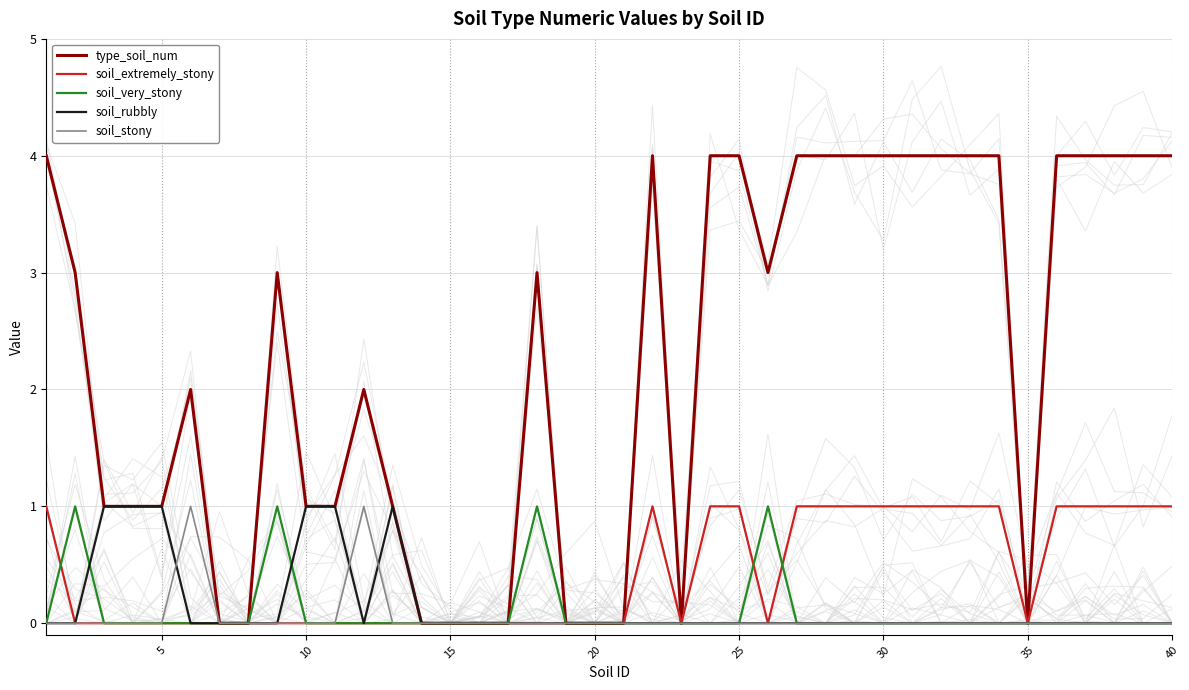

Is it true that soil_rubbly equals 0 at 30?

True